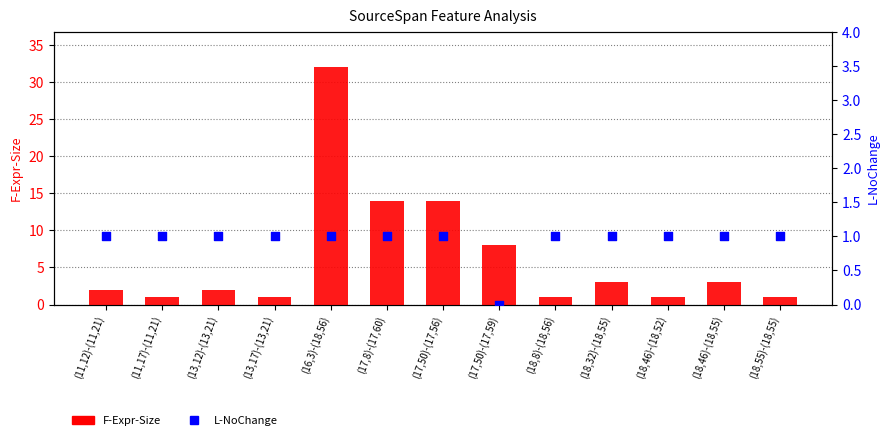

Which series has the largest total across all categories?

F-Expr-Size